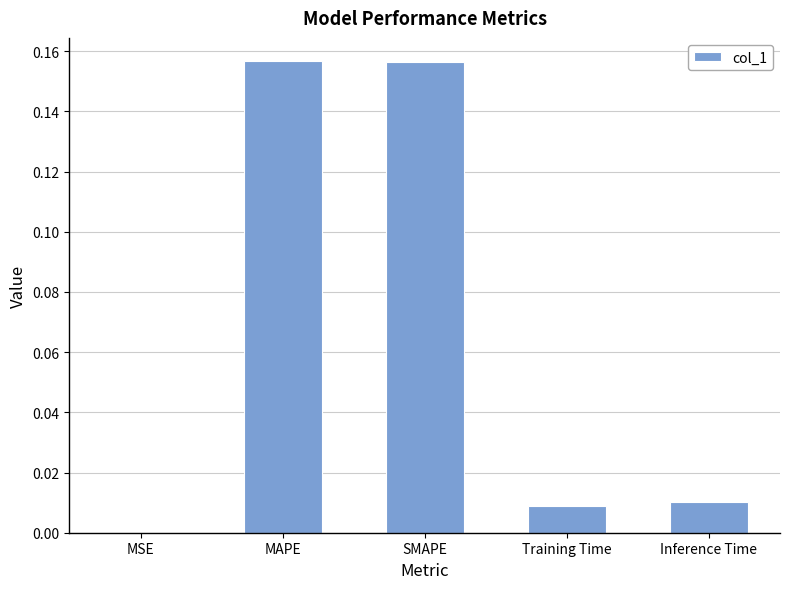

Is it true that the value at Training Time is 0.0?

True